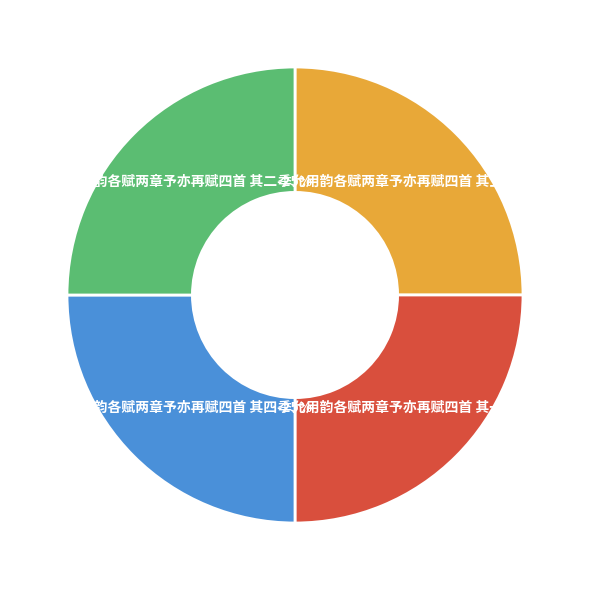

What is the largest slice in the pie chart?

季允用韵各赋两章予亦再赋四首 其一